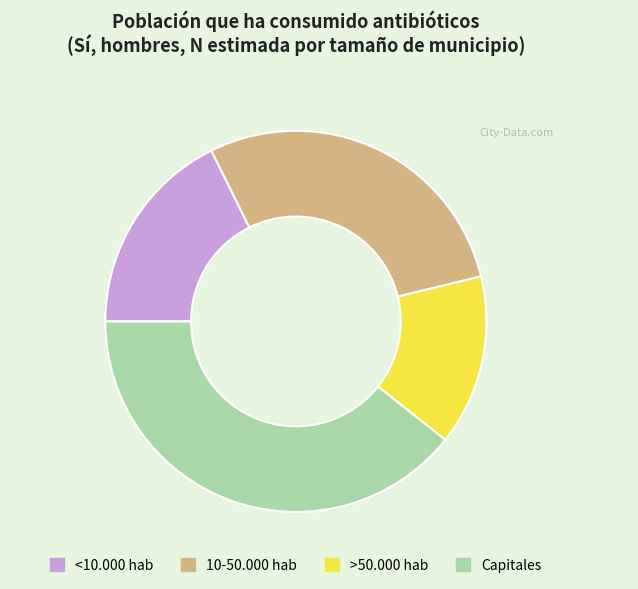

Does any single category account for the majority?

No